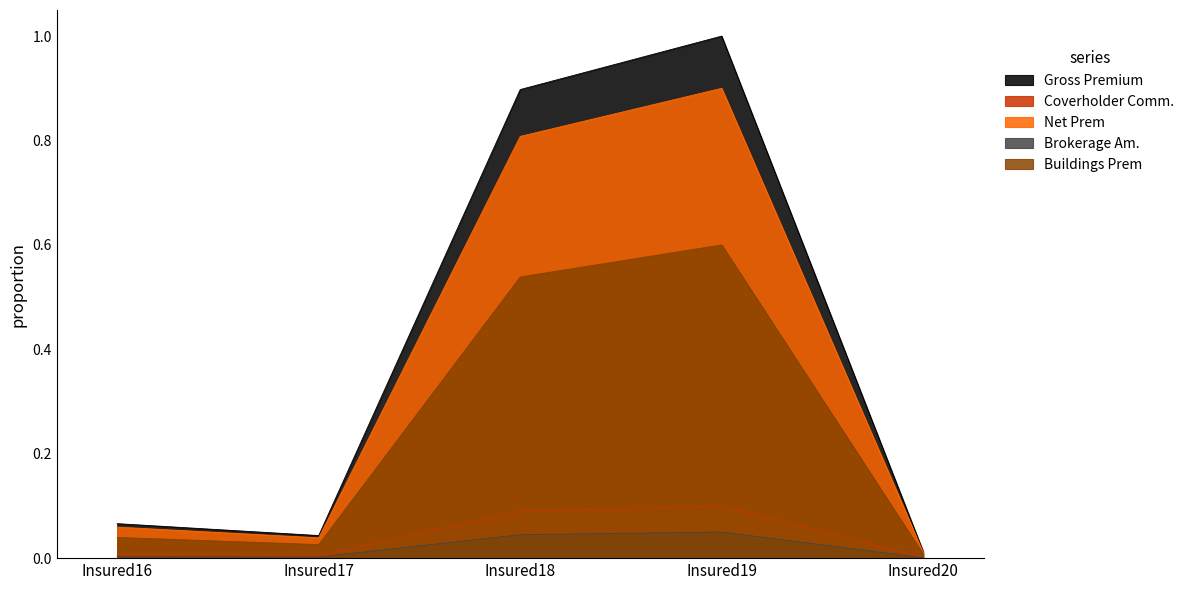

Is the value of Gross Premium at Insured16 greater than the value of Brokerage Am. at Insured16?

Yes